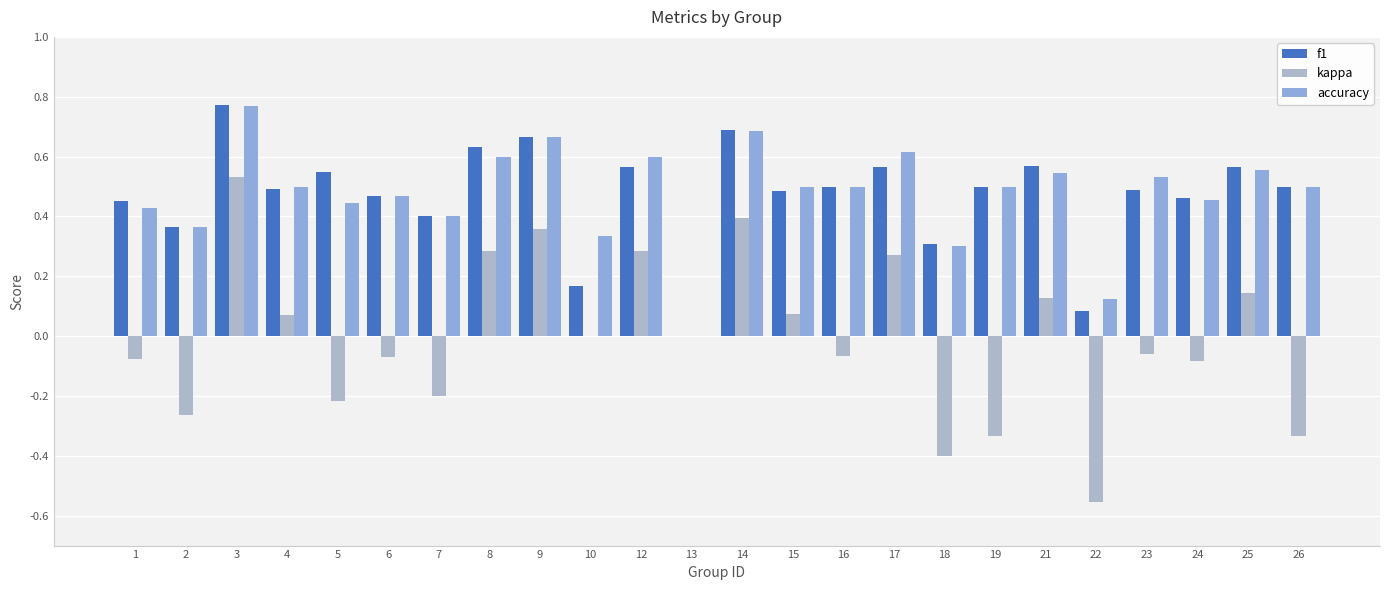

The value of kappa at 6 is -0.1. True or false?

True